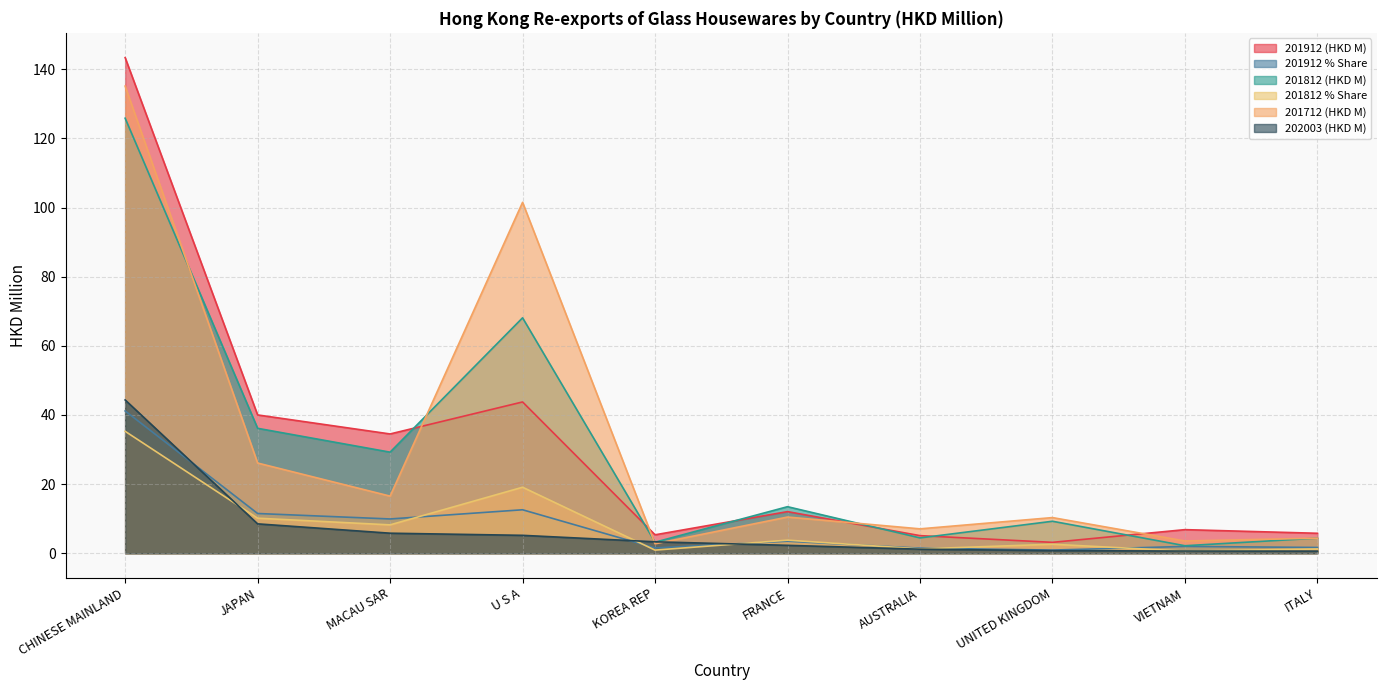

Reading left to right, what are all the values shown in this chart?

201912 (HKD M): CHINESE MAINLAND=143.4	JAPAN=40.0	MACAU SAR=34.5	U S A=43.8	KOREA REP=5.3	FRANCE=12.0	AUSTRALIA=5.1	UNITED KINGDOM=3.1	VIETNAM=6.8	ITALY=5.8
201912 % Share: CHINESE MAINLAND=41.2	JAPAN=11.5	MACAU SAR=9.9	U S A=12.6	KOREA REP=1.5	FRANCE=3.5	AUSTRALIA=1.5	UNITED KINGDOM=0.9	VIETNAM=2.0	ITALY=1.7
201812 (HKD M): CHINESE MAINLAND=125.8	JAPAN=36.1	MACAU SAR=29.2	U S A=68.1	KOREA REP=3.2	FRANCE=13.4	AUSTRALIA=4.4	UNITED KINGDOM=9.2	VIETNAM=2.2	ITALY=4.4
201812 % Share: CHINESE MAINLAND=35.3	JAPAN=10.1	MACAU SAR=8.2	U S A=19.1	KOREA REP=0.9	FRANCE=3.8	AUSTRALIA=1.2	UNITED KINGDOM=2.6	VIETNAM=0.6	ITALY=1.2
201712 (HKD M): CHINESE MAINLAND=135.1	JAPAN=26.1	MACAU SAR=16.5	U S A=101.5	KOREA REP=2.7	FRANCE=10.5	AUSTRALIA=7.0	UNITED KINGDOM=10.3	VIETNAM=3.5	ITALY=4.3
202003 (HKD M): CHINESE MAINLAND=44.3	JAPAN=8.5	MACAU SAR=5.8	U S A=5.2	KOREA REP=3.3	FRANCE=2.3	AUSTRALIA=1.2	UNITED KINGDOM=0.7	VIETNAM=0.6	ITALY=0.6